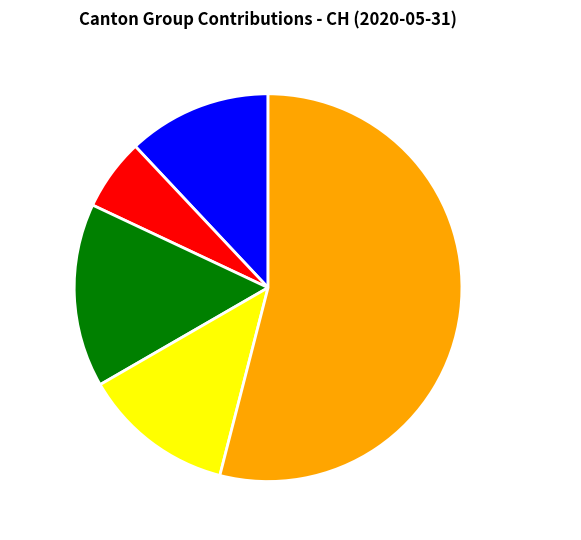

Is there any slice that represents more than half of the pie?

Yes